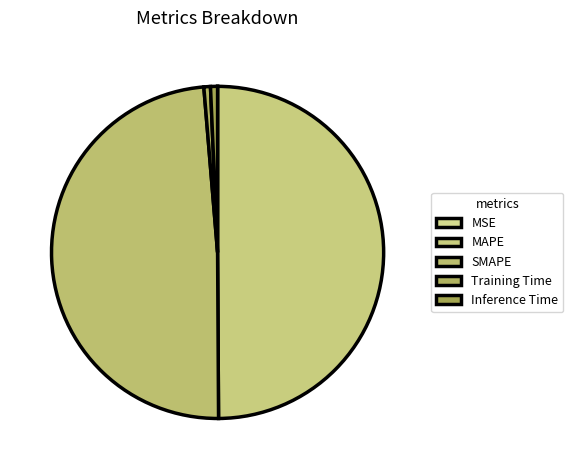

To the nearest percent, what is the difference between the largest and smallest slice percentages?

50%